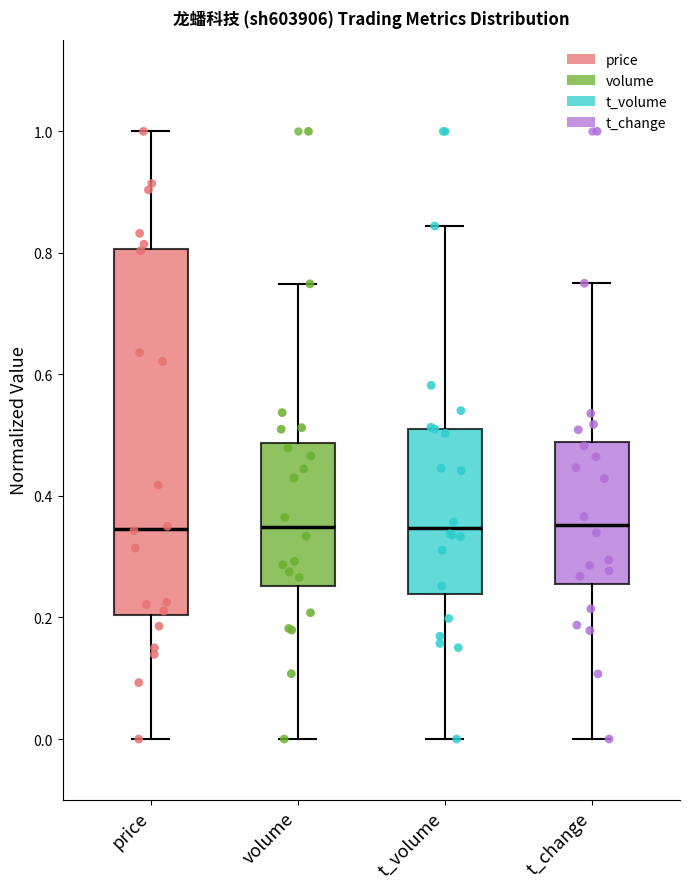

Which box is the tallest, from its lower edge to its upper edge?

price